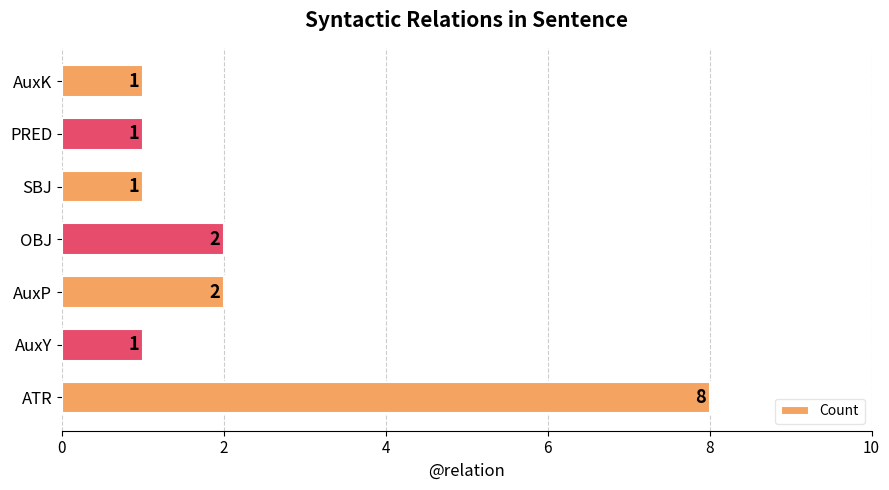

What is the smallest value displayed?

1